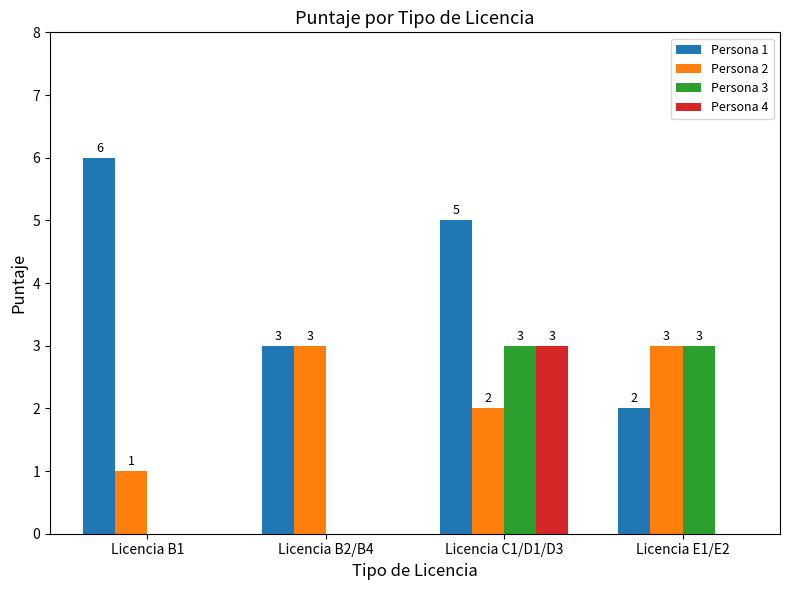

Reading left to right, transcribe all the data shown in this chart.

Persona 1: Licencia B1=6	Licencia B2/B4=3	Licencia C1/D1/D3=5	Licencia E1/E2=2
Persona 2: Licencia B1=1	Licencia B2/B4=3	Licencia C1/D1/D3=2	Licencia E1/E2=3
Persona 3: Licencia B1=0	Licencia B2/B4=0	Licencia C1/D1/D3=3	Licencia E1/E2=3
Persona 4: Licencia B1=0	Licencia B2/B4=0	Licencia C1/D1/D3=3	Licencia E1/E2=0